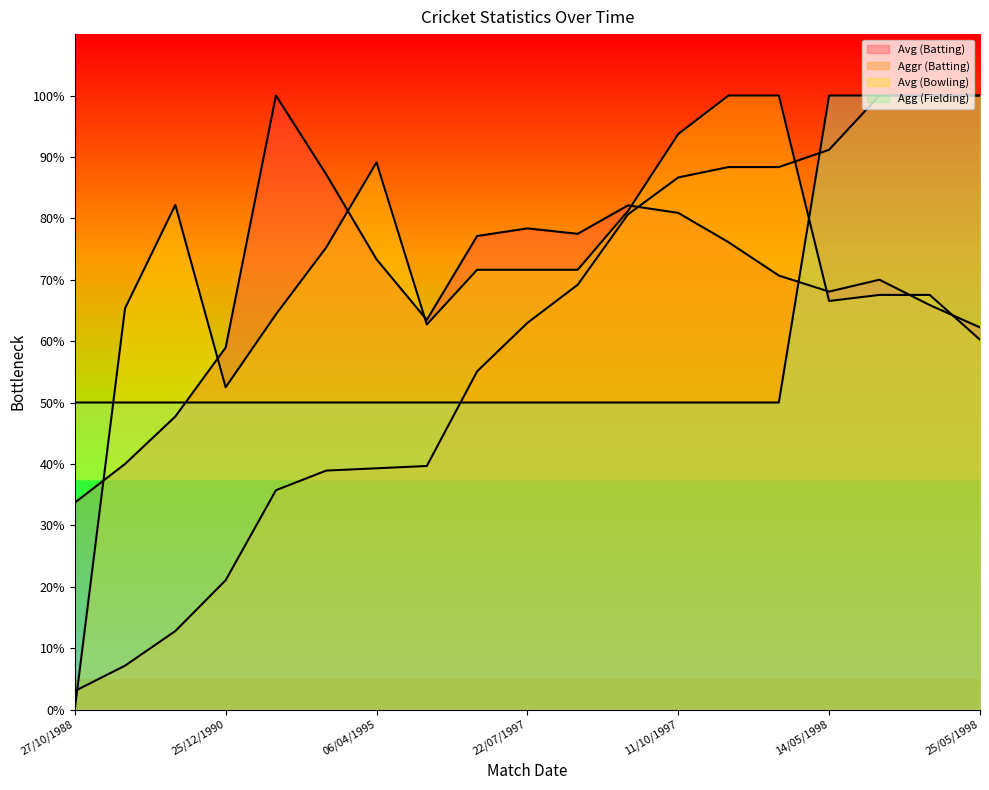

What are all the series names shown in the legend?

Avg (Batting), Aggr (Batting), Avg (Bowling), Agg (Fielding)